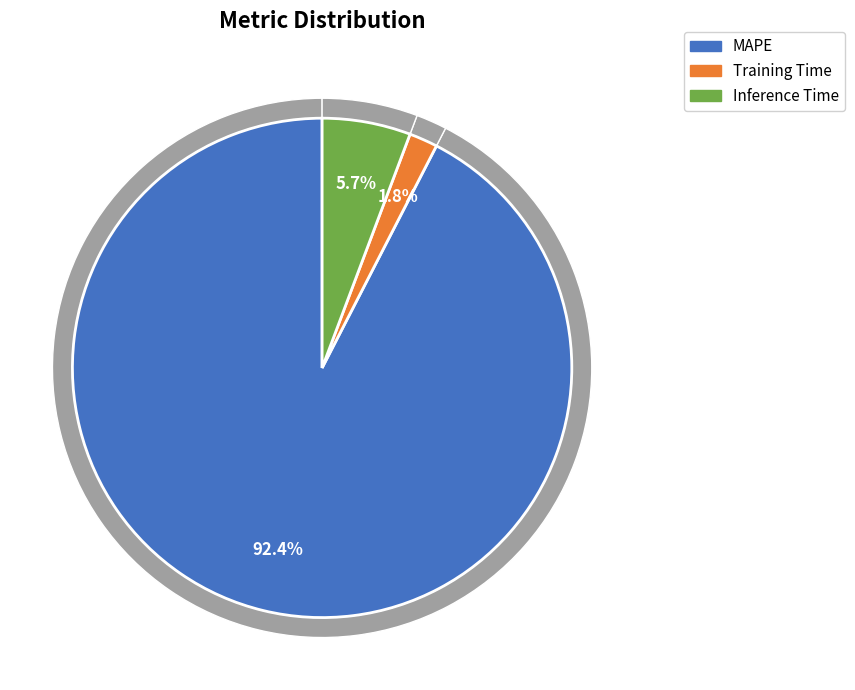

To the nearest percent, what is the average slice percentage?

33%